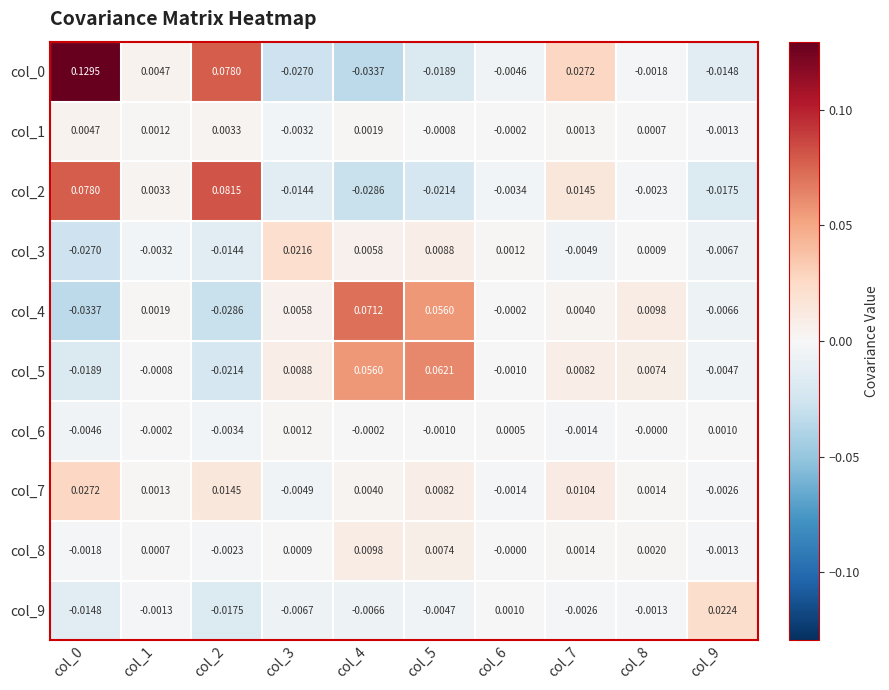

How many categories are shown in the chart?

10